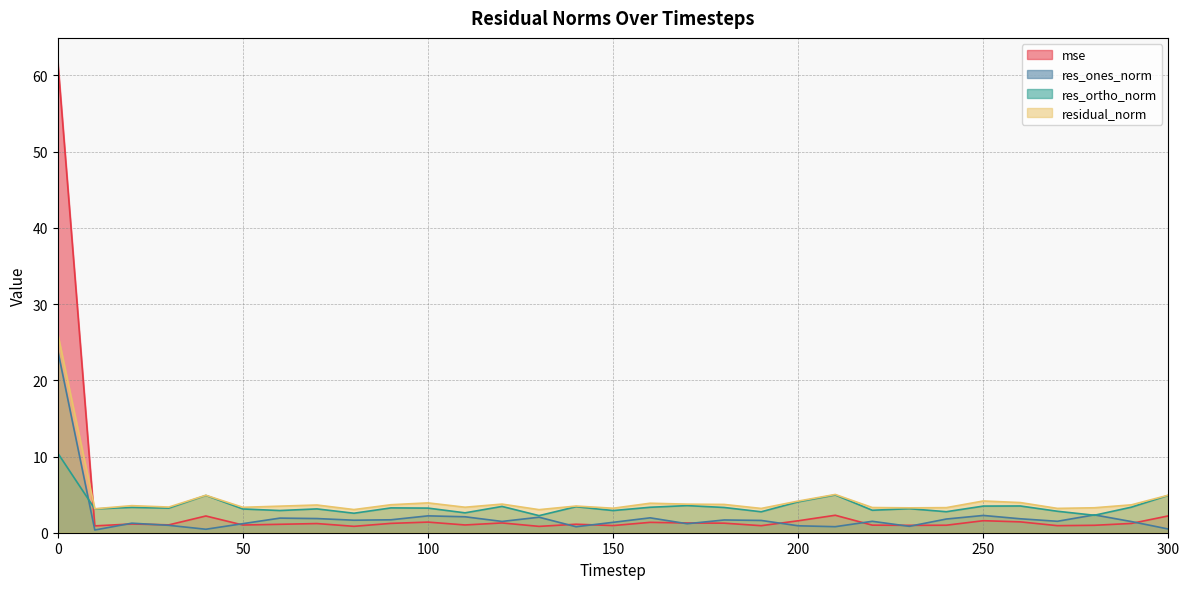

What is the difference between the second highest and minimum values in the residual_norm series?

2.0